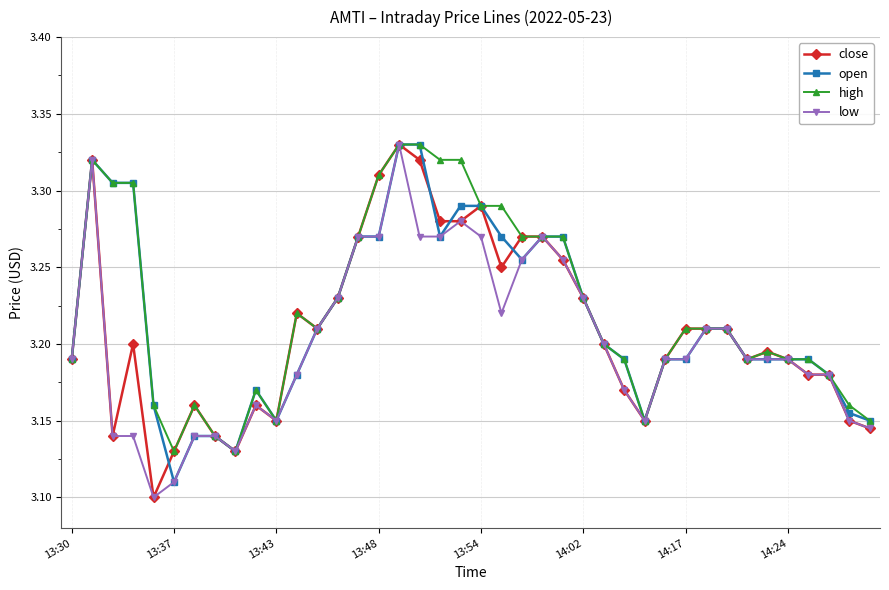

At how many categories does at least one series exceed 3?

40